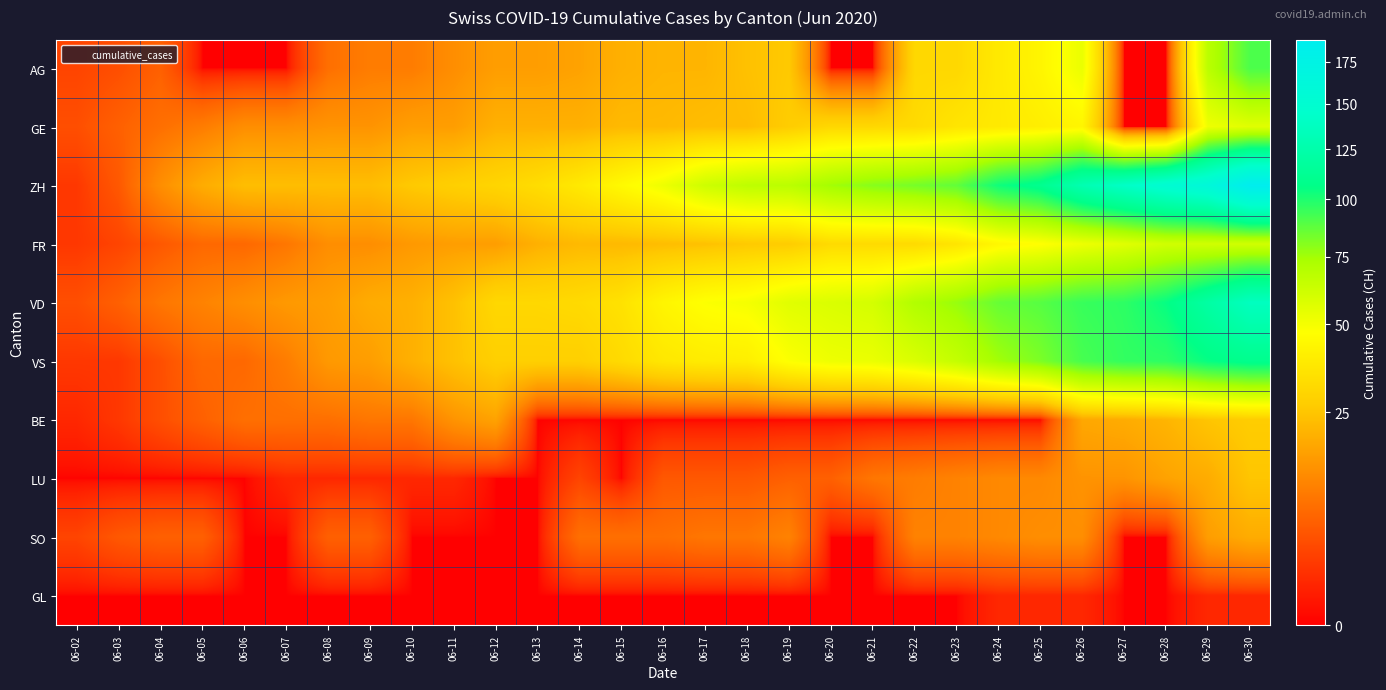

Between 06-07 and 06-24, which is larger?

06-24